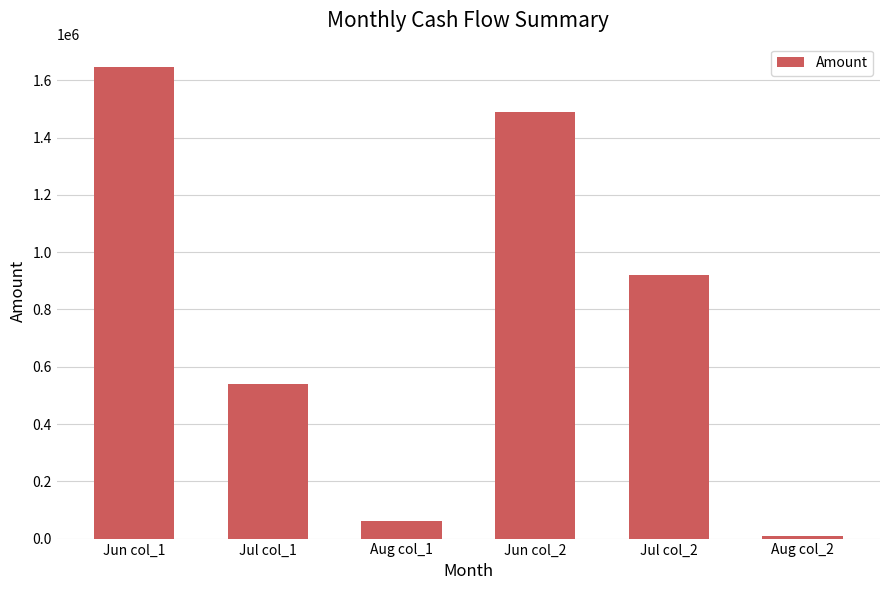

Rank the categories by value from lowest to highest.

Aug col_2, Aug col_1, Jul col_1, Jul col_2, Jun col_2, Jun col_1